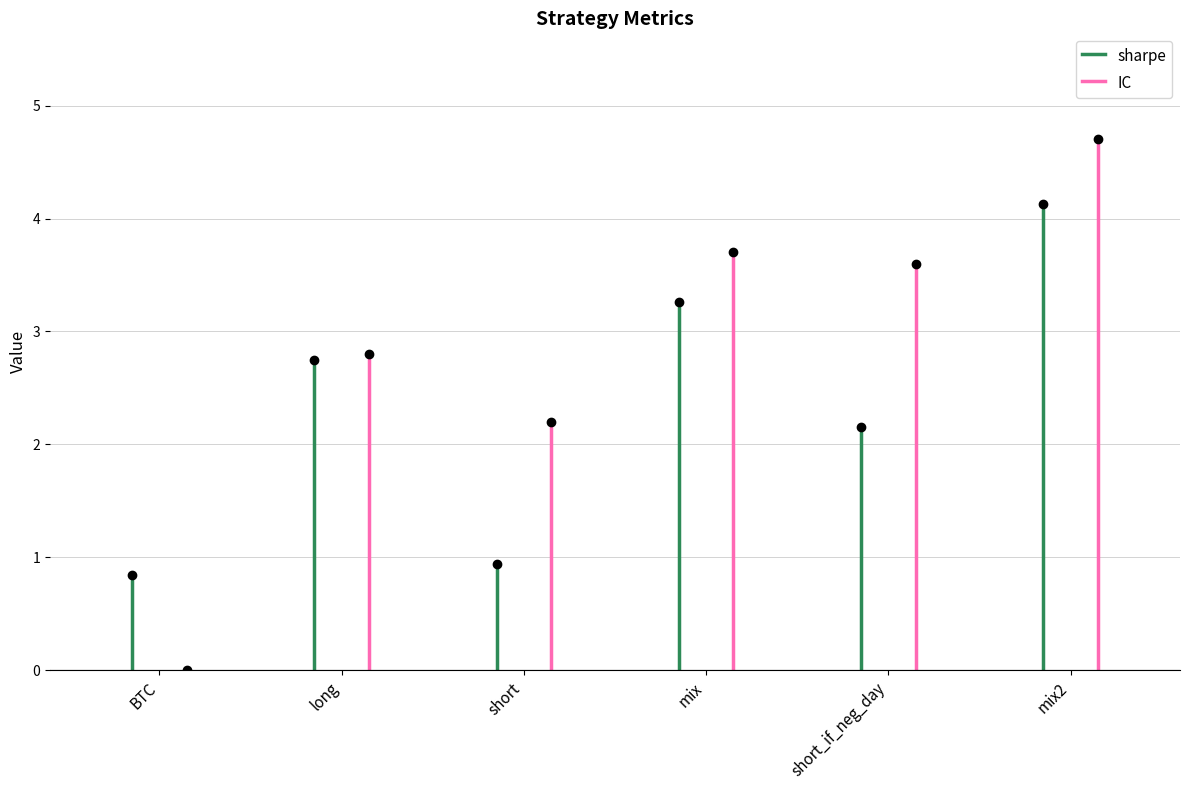

How many times do sharpe and IC cross each other?

1